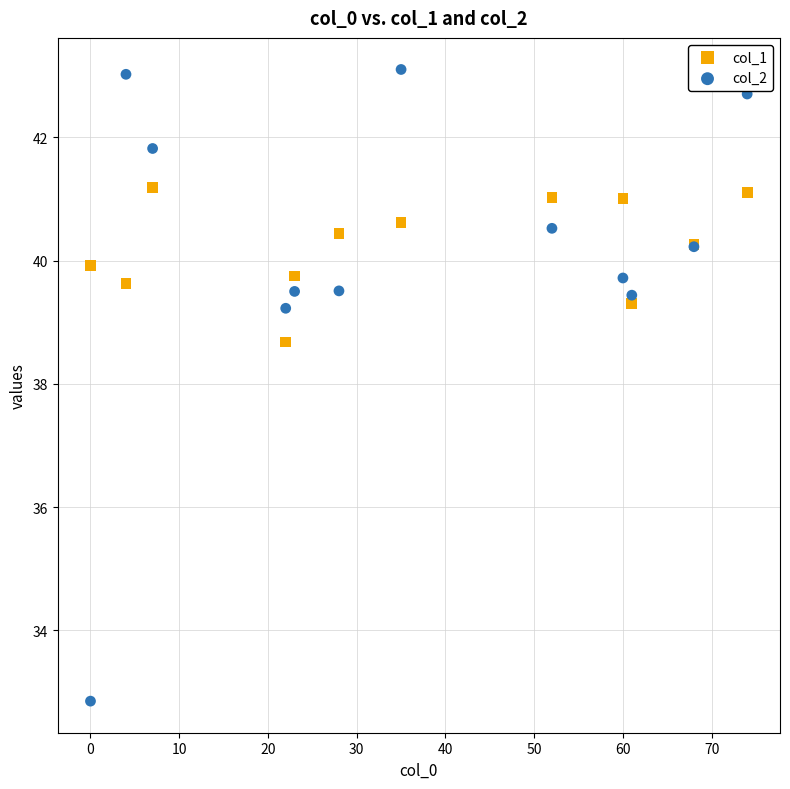

What are all the series names shown in the legend?

col_1, col_2